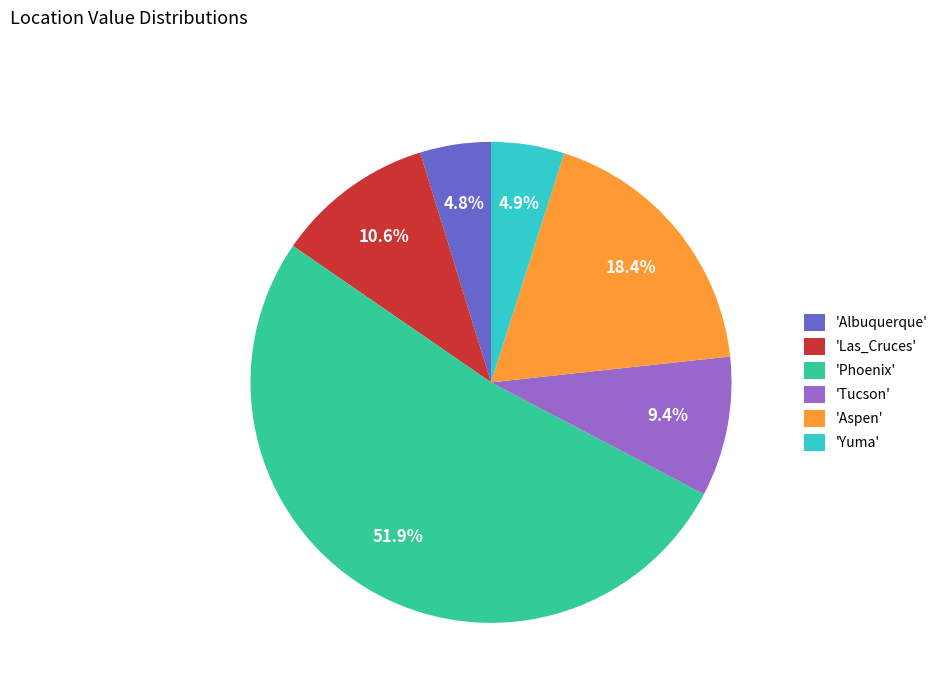

To the nearest percent, what is the difference between the largest and smallest slice percentages?

47%